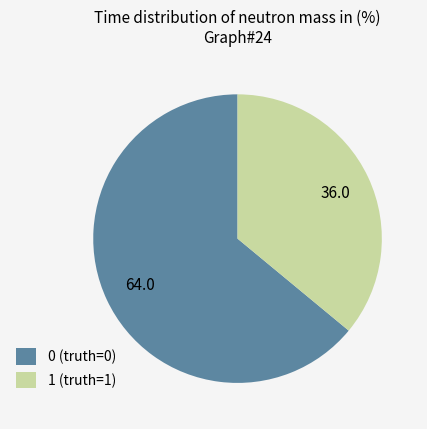

Rank the categories by value from highest to lowest.

0, 1